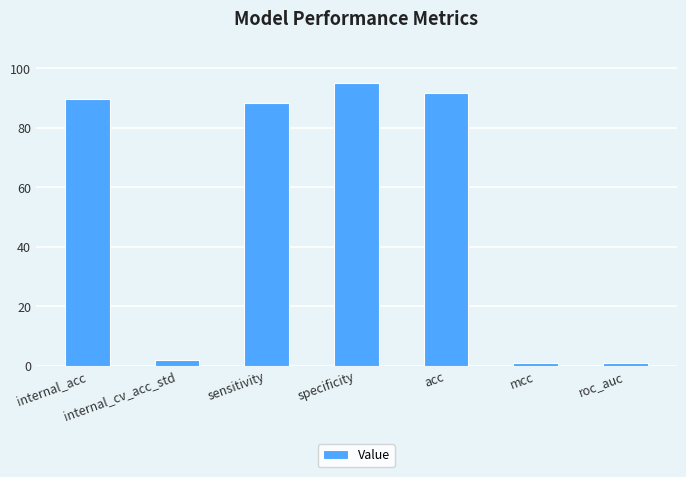

Between mcc and specificity, which is larger?

specificity